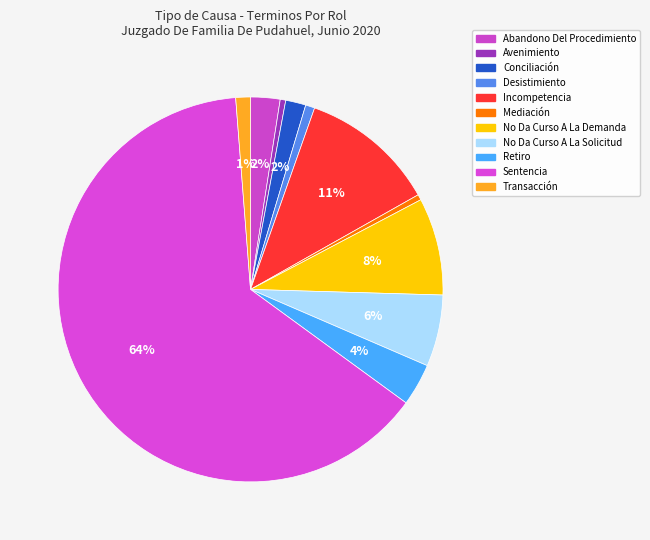

To the nearest percent, what is the average slice percentage?

9%